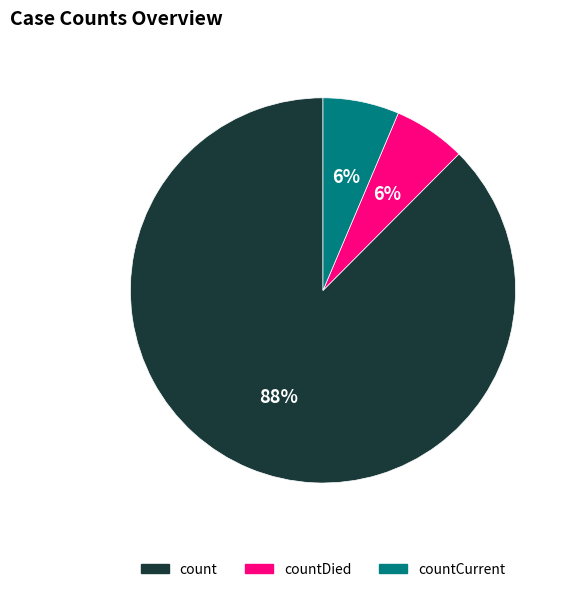

Is there any slice that represents more than half of the pie?

Yes